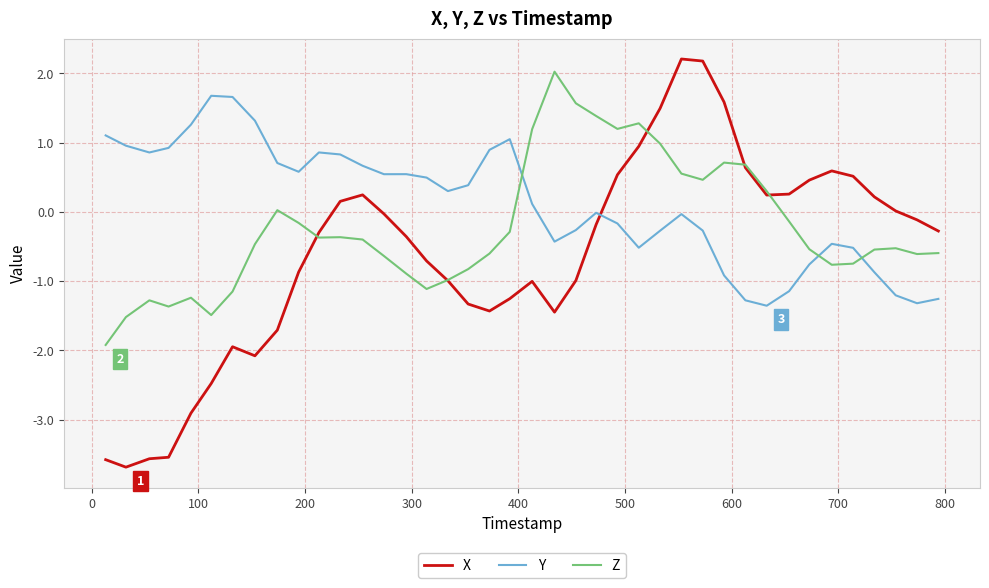

Is this an area chart (filled region under the line)?

No